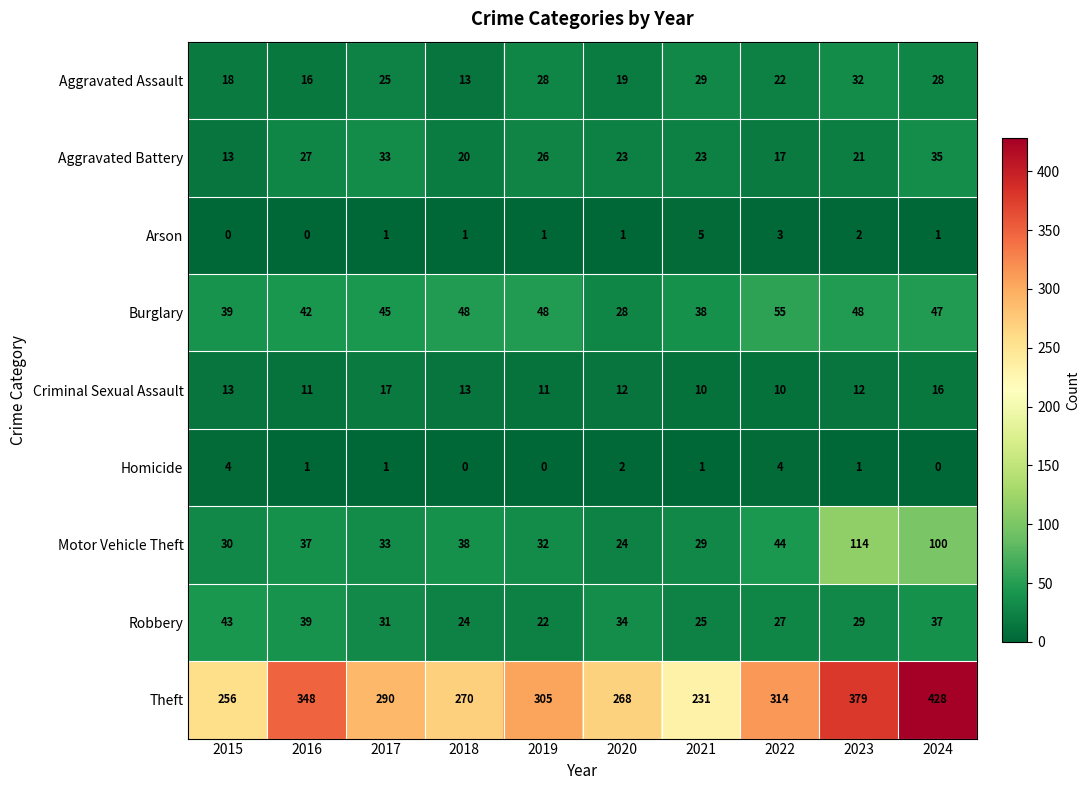

Which series has the widest spread of values?

Theft